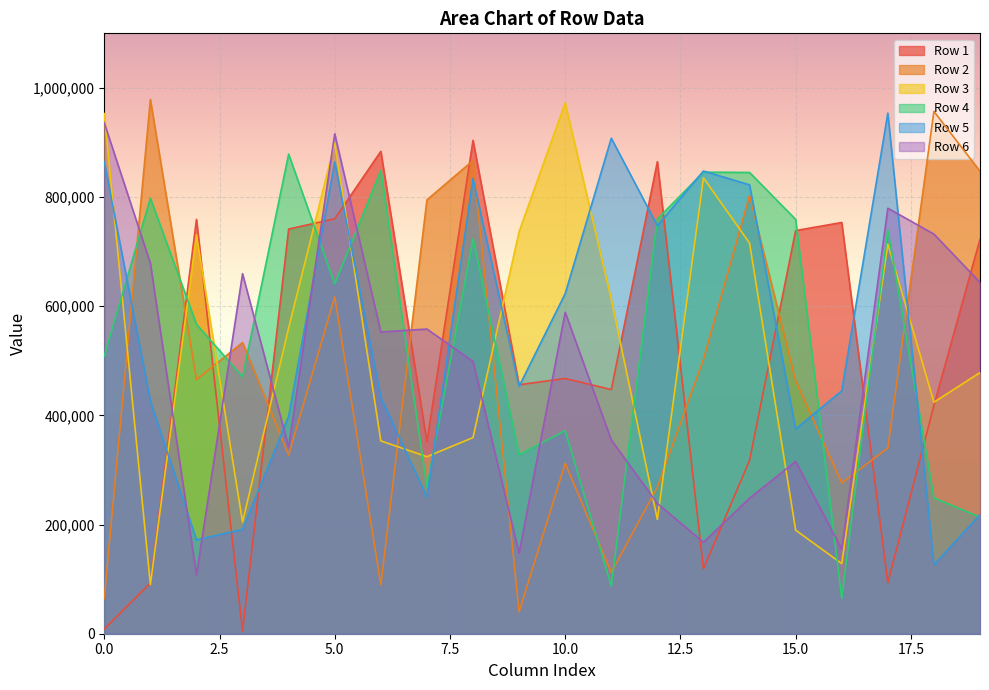

At which label is Row 1 closest to 454482?

9